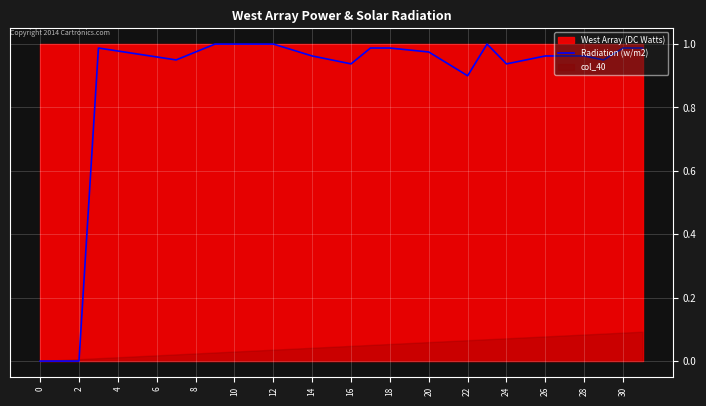

The Radiation (w/m2) series shows 0.3 at 4. True or false?

False